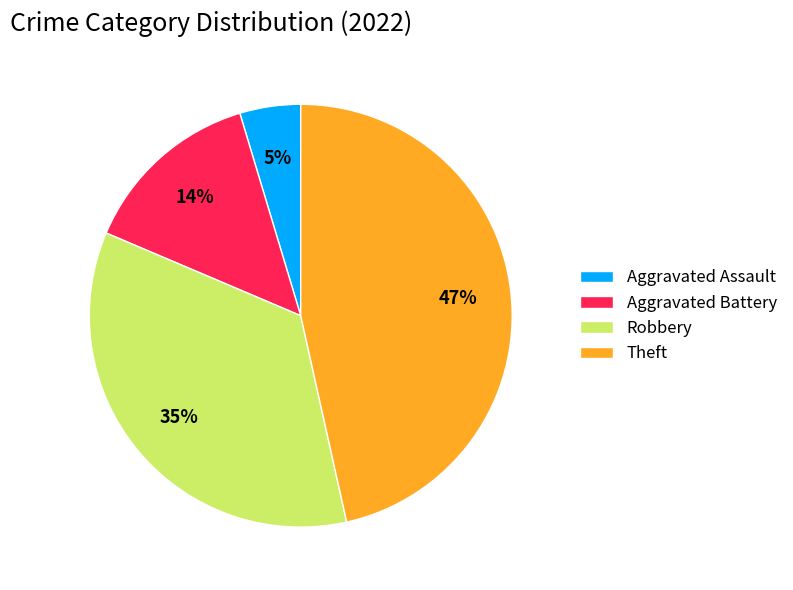

How many segments does this pie chart have?

4